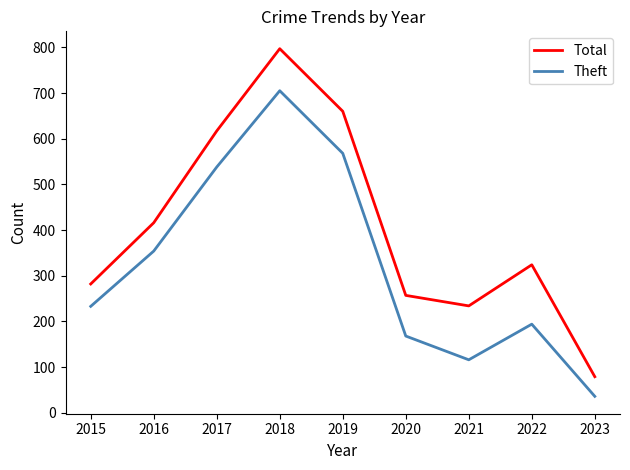

What is the minimum value shown in the chart?

36